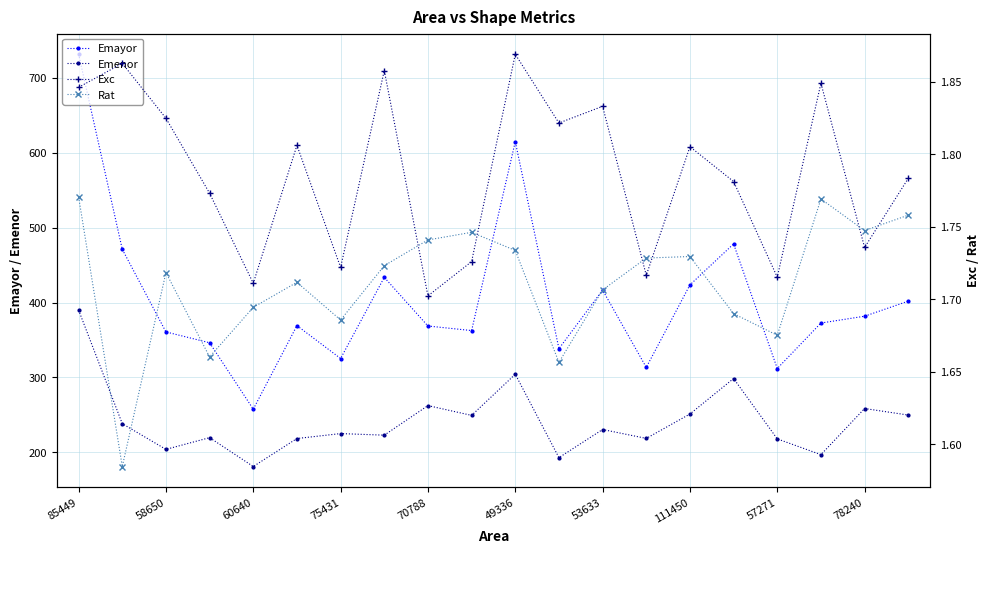

True or false: Emenor and Emayor cross at least once.

False